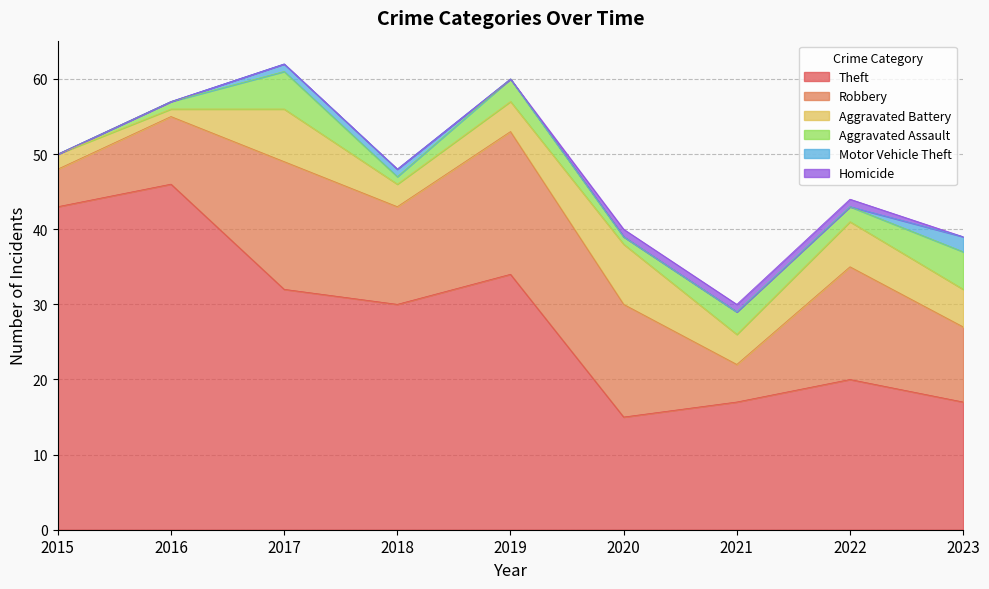

Reading left to right, what are all the values shown in this chart?

Theft: 43	46	32	30	34	15	17	20	17
Robbery: 5	9	17	13	19	15	5	15	10
Aggravated Battery: 2	1	7	3	4	8	4	6	5
Aggravated Assault: 0	1	5	1	3	1	3	2	5
Motor Vehicle Theft: 0	0	1	1	0	0	0	0	2
Homicide: 0	0	0	0	0	1	1	1	0